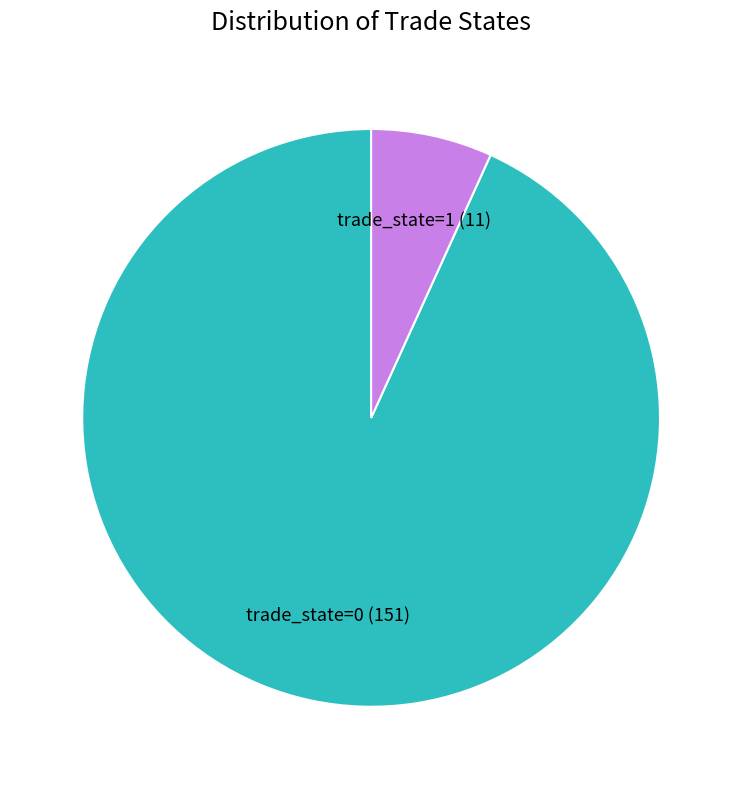

How many segments does this pie chart have?

2